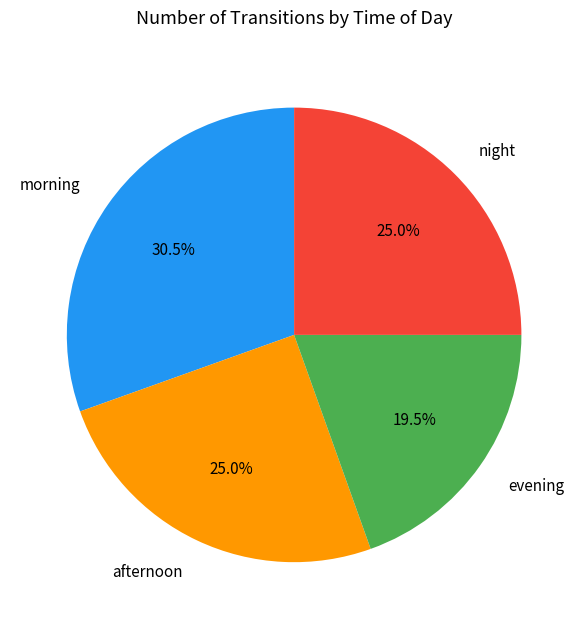

Between night and evening, which is larger?

night